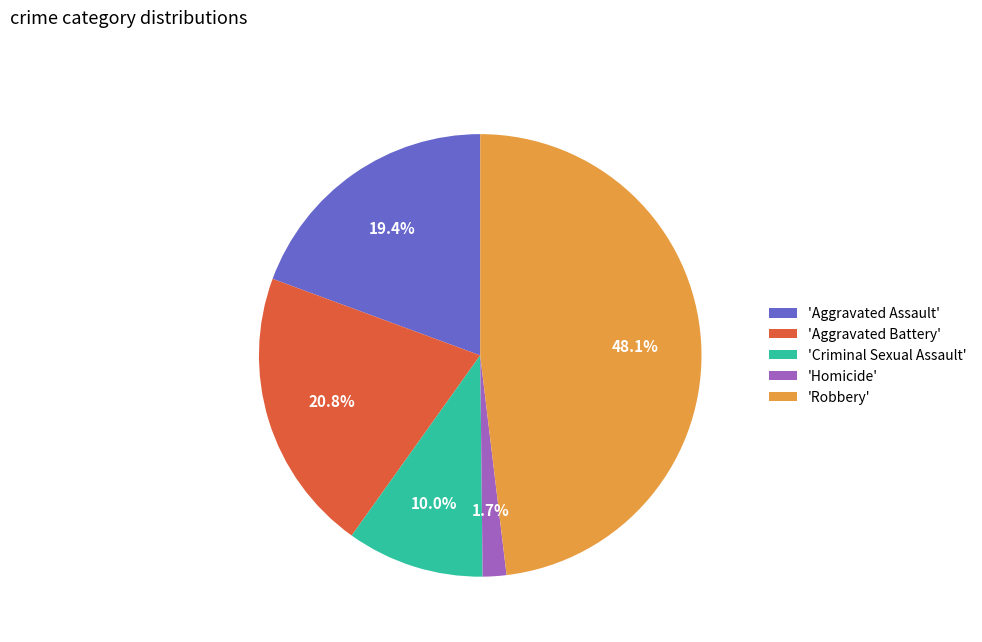

Count the number of slices in the pie.

5